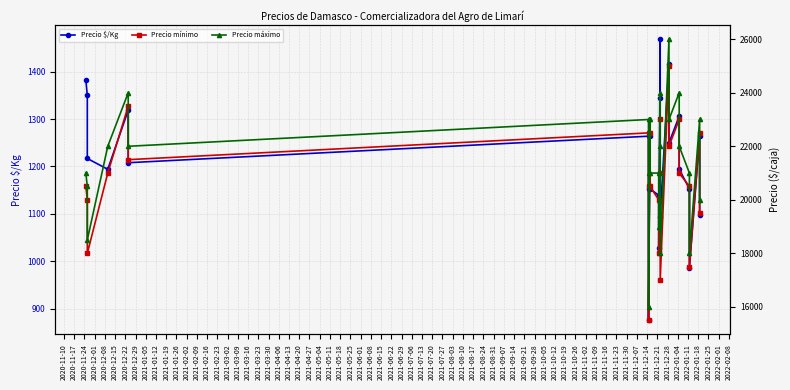

Is this an area chart (filled region under the line)?

No